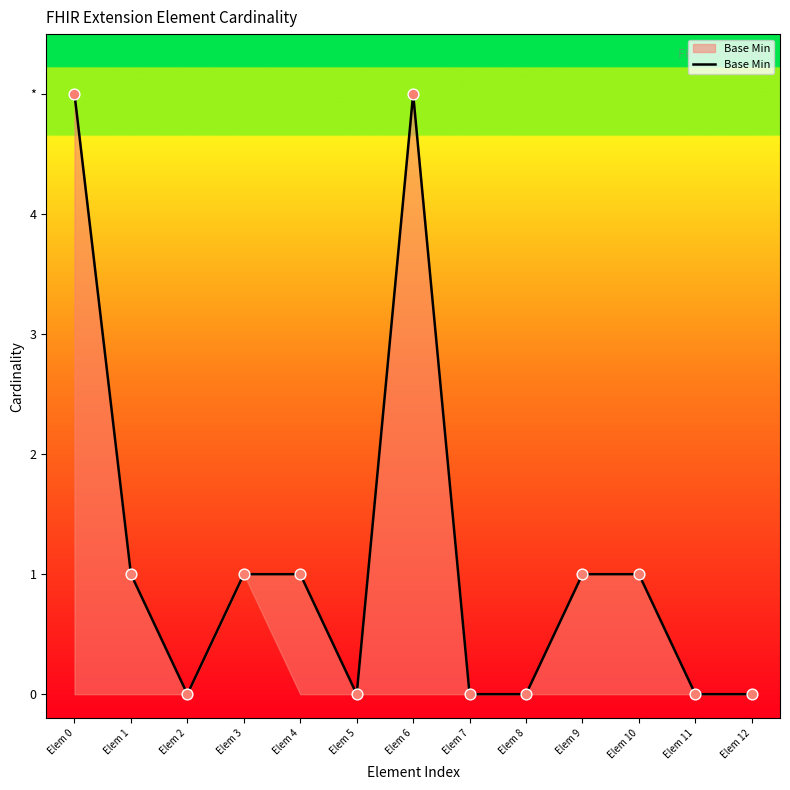

Which has a higher value, Elem 7 or Elem 6?

Elem 6